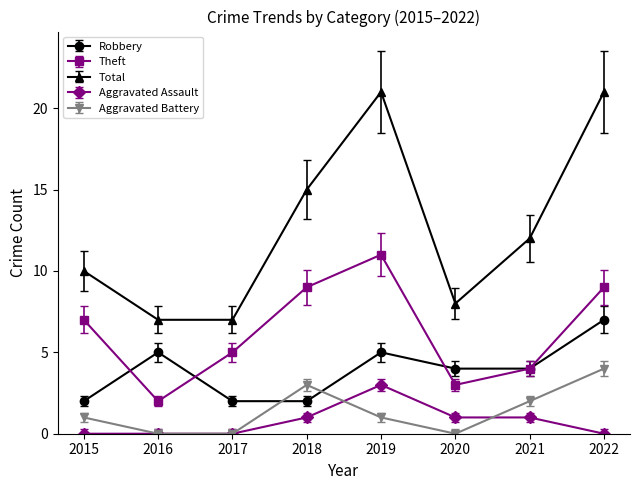

Is it true that Robbery equals 6 at 2021?

False